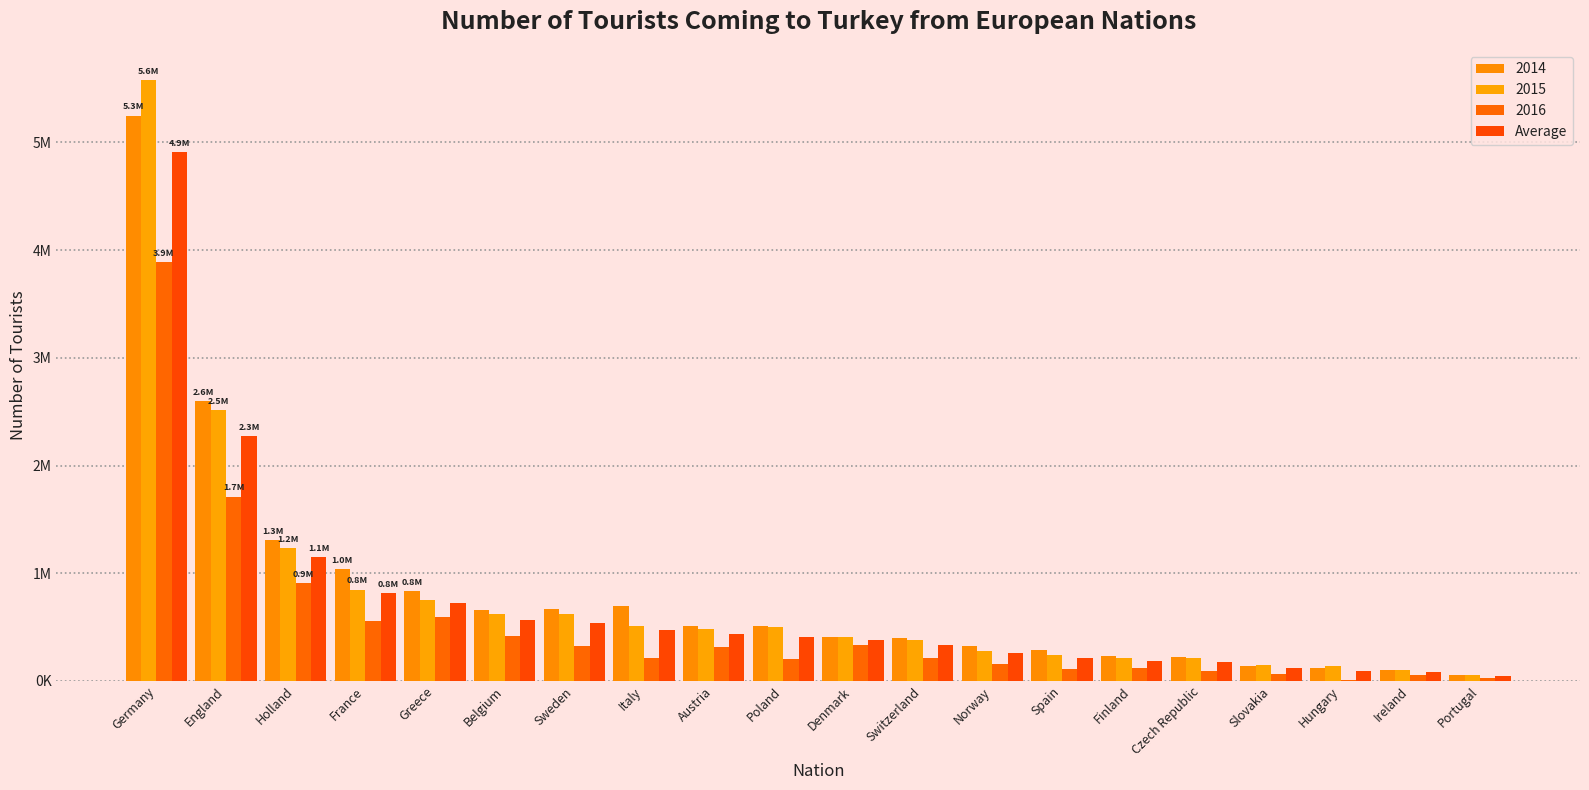

Does the chart contain stacked bars?

No